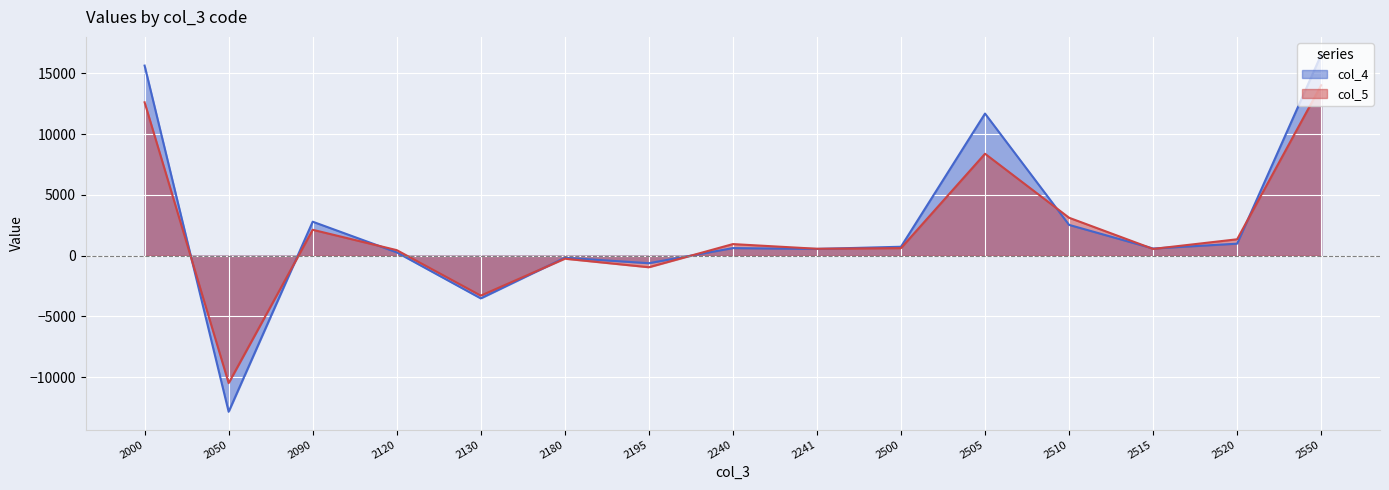

Where do col_5 and col_4 first cross each other?

2000 and 2050